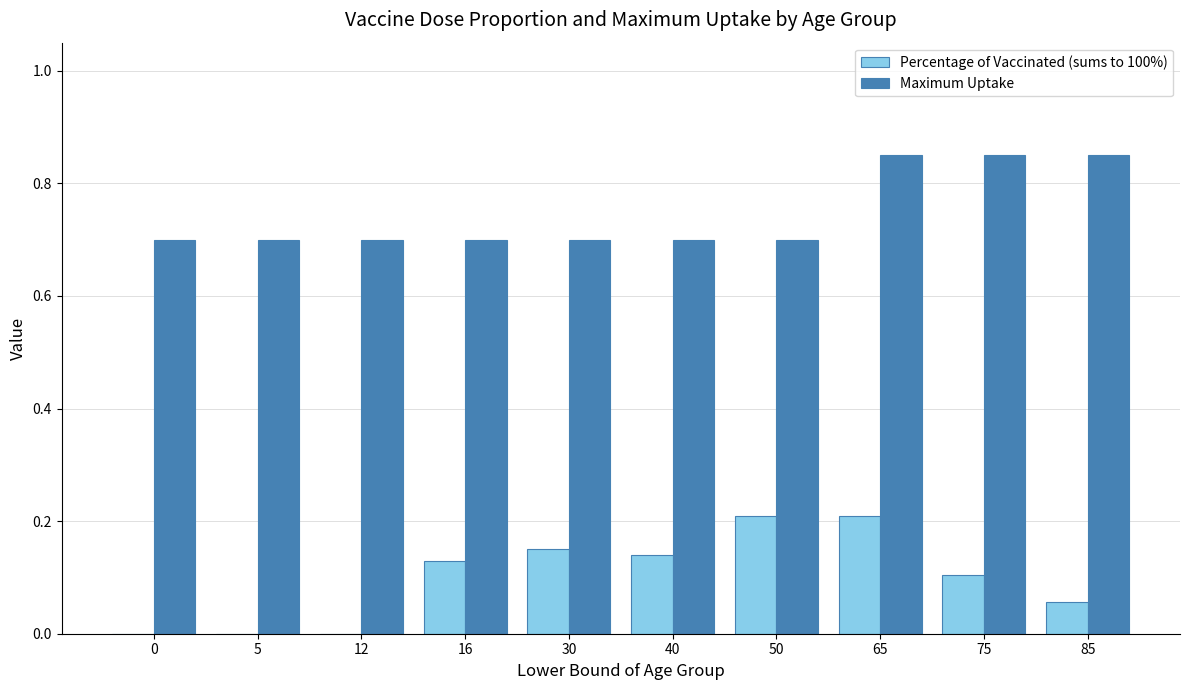

Is the value of Percentage of Vaccinated (sums to 100%) at 50 greater than the value of Maximum Uptake at 12?

No